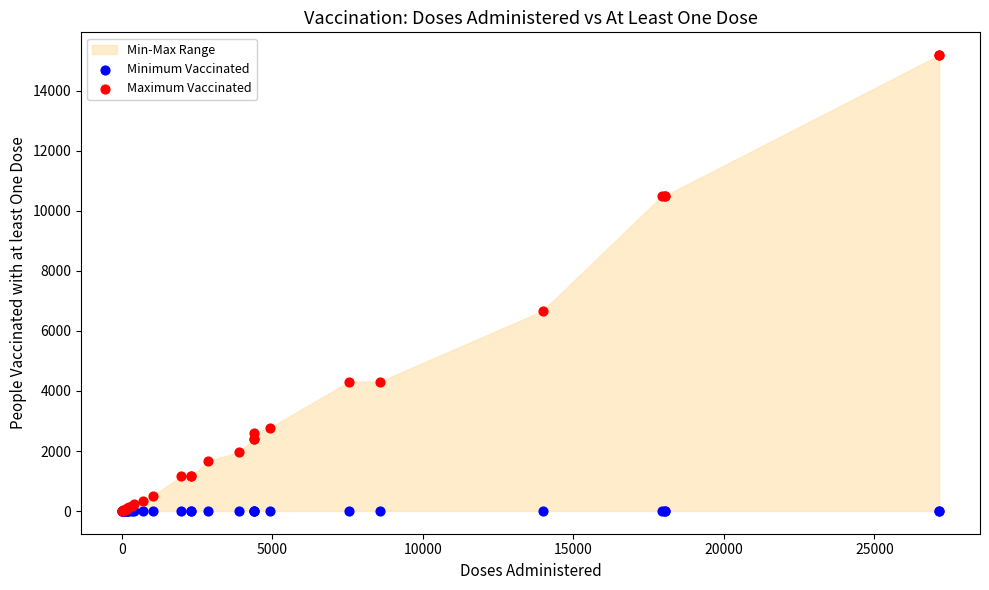

In the Maximum Vaccinated series, what Y value is closest to 7597?

6667